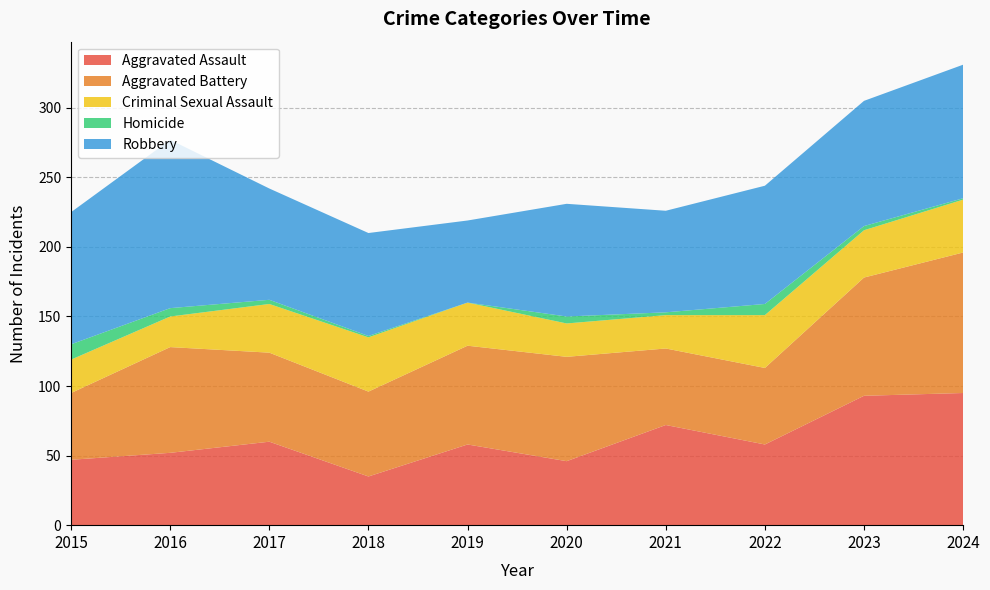

Reading left to right, list all the values displayed in this chart.

Aggravated Assault: 47	52	60	35	58	46	72	58	93	95
Aggravated Battery: 48	76	64	61	71	75	55	55	85	101
Criminal Sexual Assault: 24	22	35	39	31	24	24	38	34	38
Homicide: 11	6	3	1	0	5	2	8	3	1
Robbery: 95	121	80	74	59	81	73	85	90	96